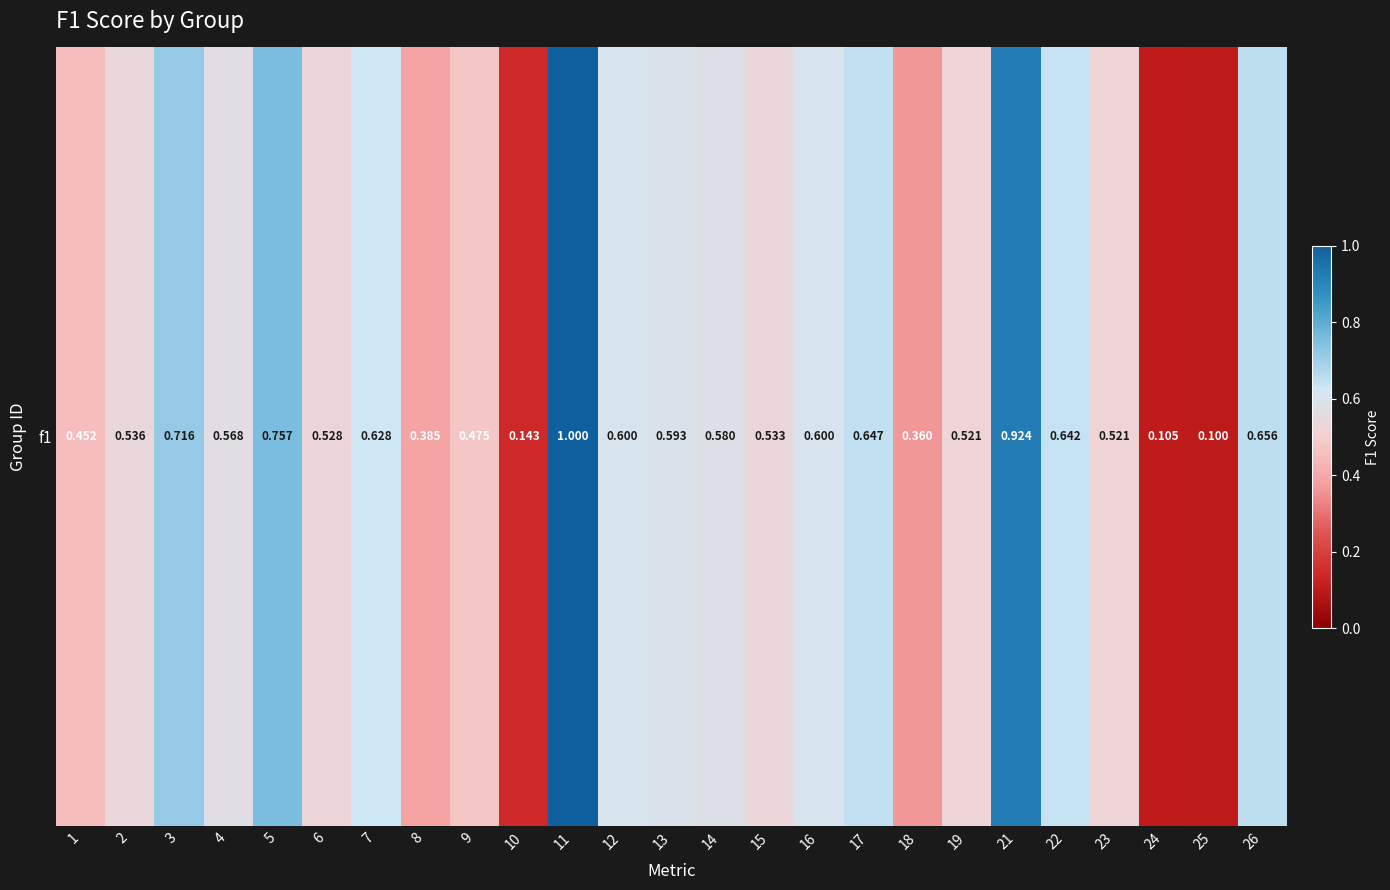

What is the greatest value displayed?

1.0